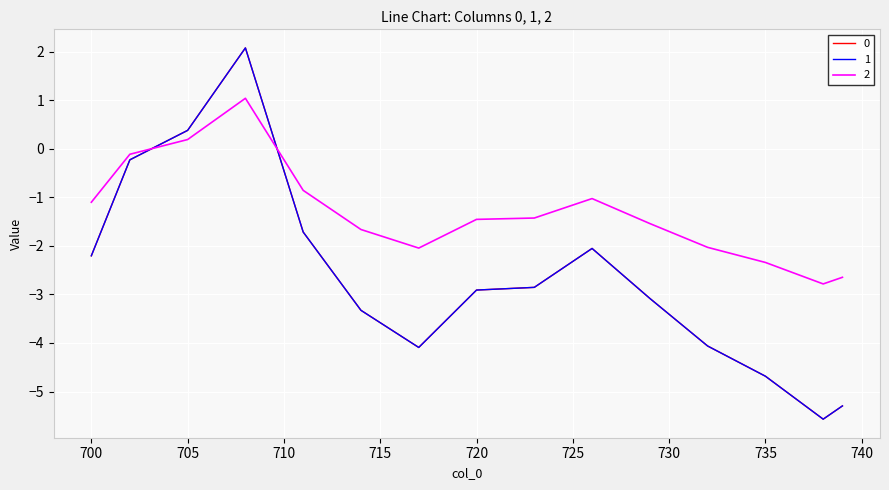

Does the chart display data point markers on the line(s)?

No